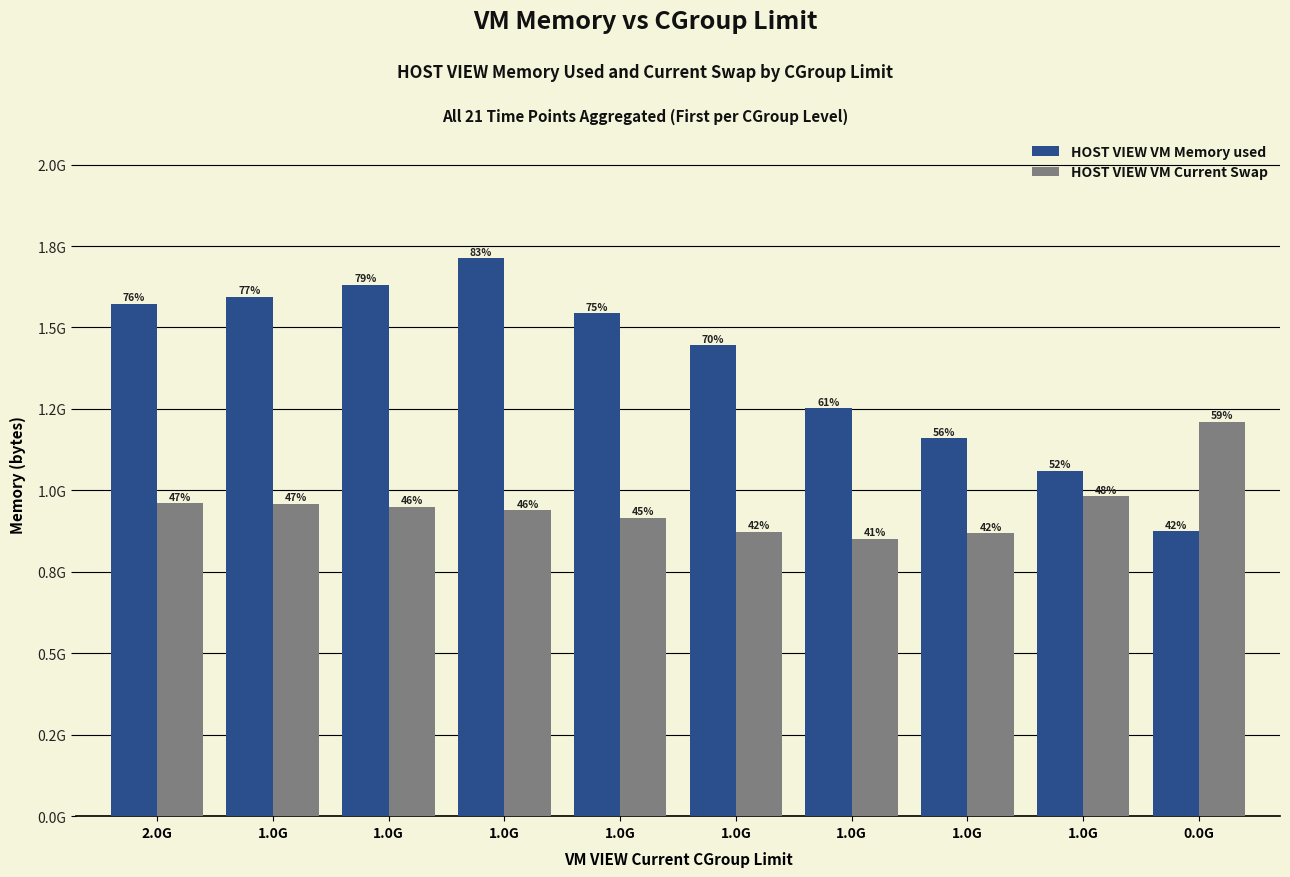

Are the bars grouped side by side (vs. stacked)?

Yes